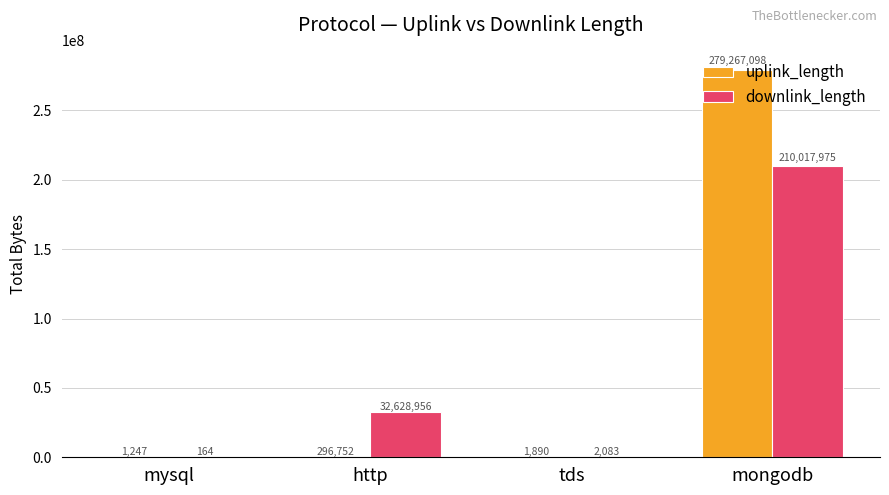

Between tds and mongodb, which series saw the biggest shift?

uplink_length